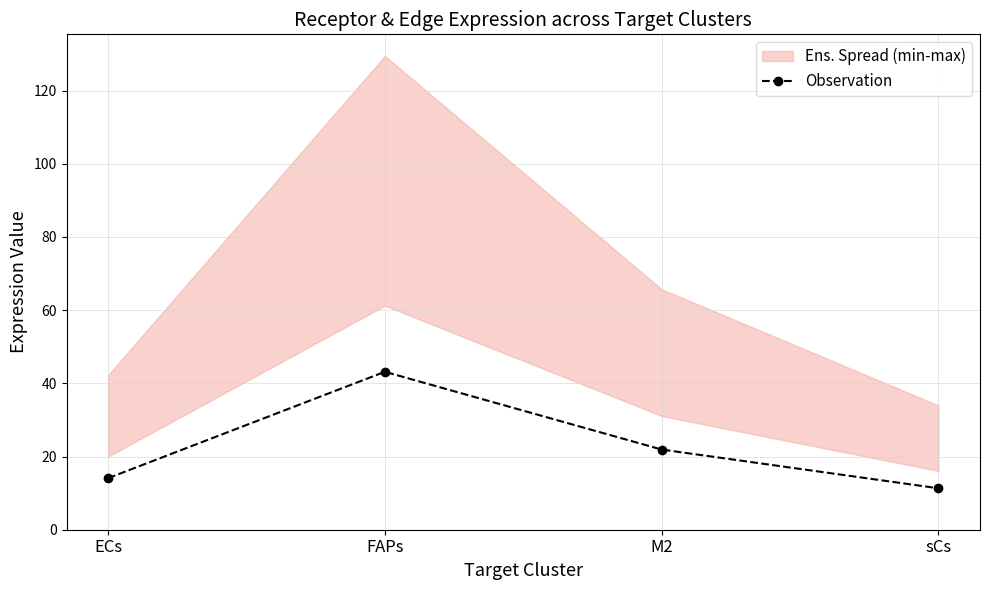

Where does the data first go above 21?

FAPs